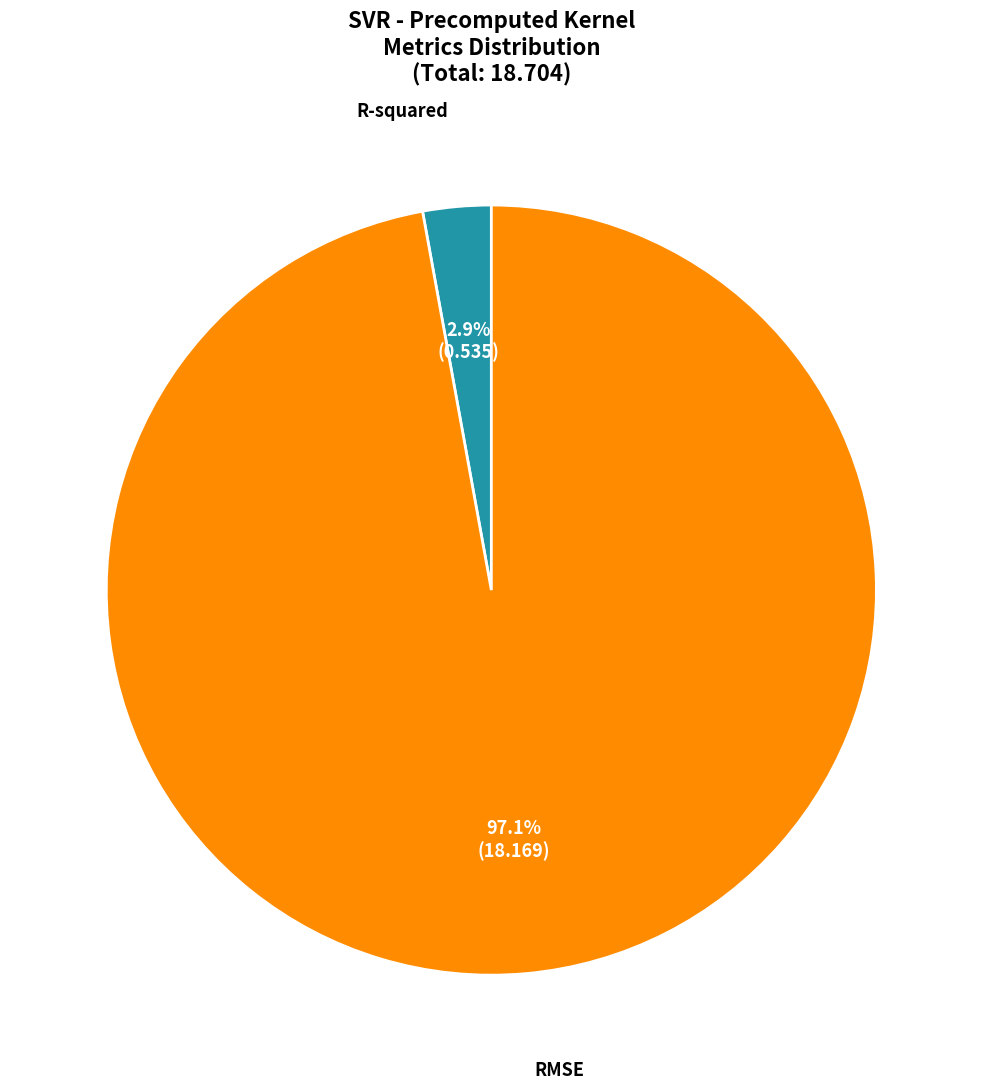

Is there any slice that represents more than half of the pie?

Yes